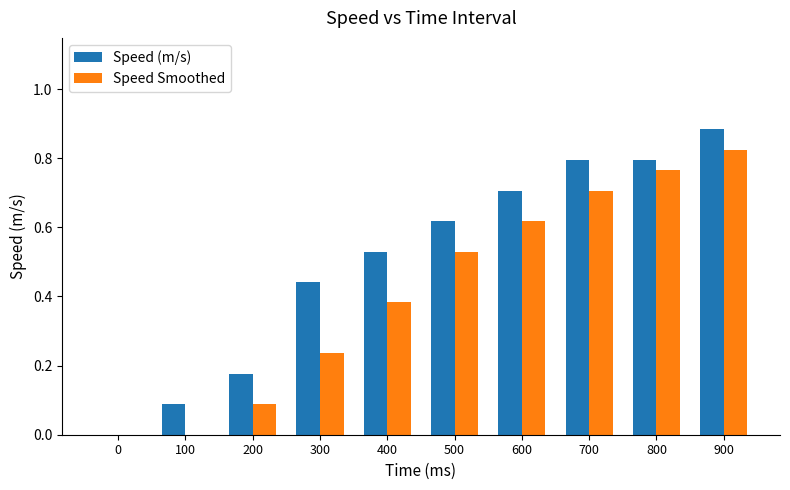

How many data points in Speed (m/s) are above 0?

9